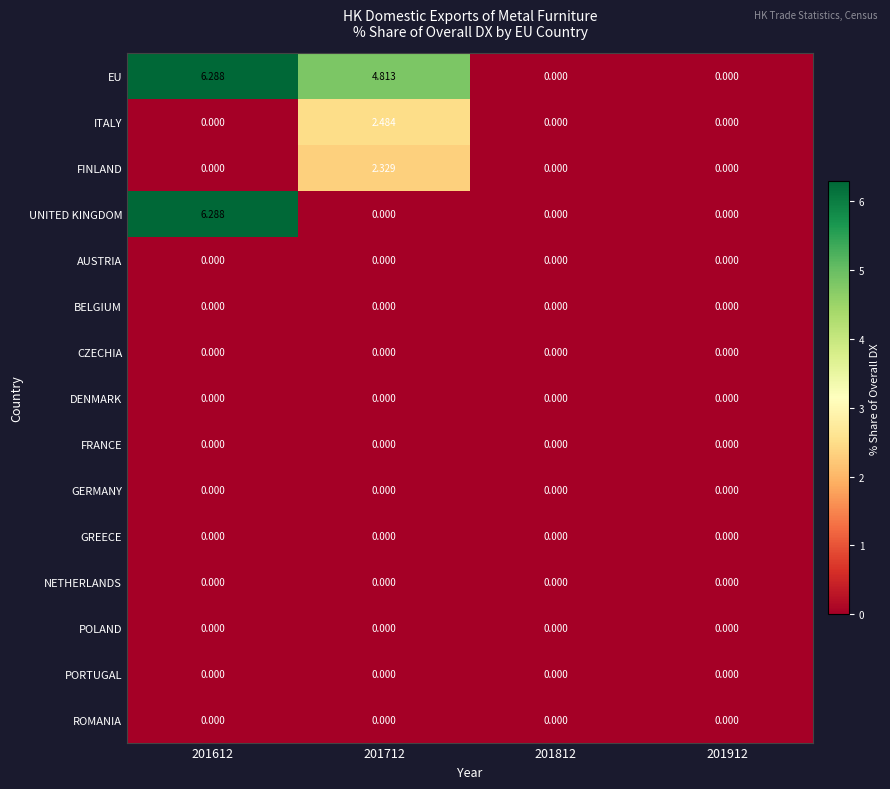

What is the maximum value shown in the chart?

6.3